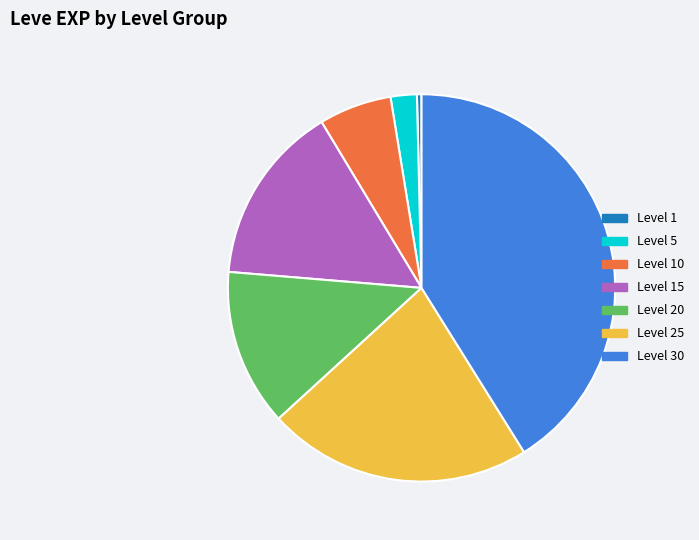

The Level 15 slice represents 29% of the pie. True or false?

False